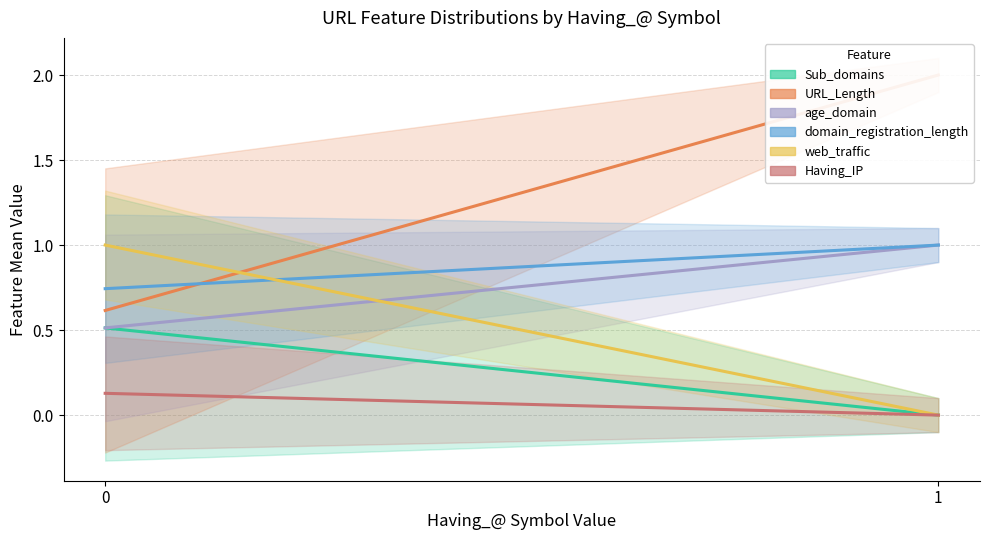

Reading left to right, extract all data points from this chart.

Sub_domains: 0.5	0.0
URL_Length: 0.6	2.0
age_domain: 0.5	1.0
domain_registration_length: 0.7	1.0
web_traffic: 1.0	0.0
Having_IP: 0.1	0.0